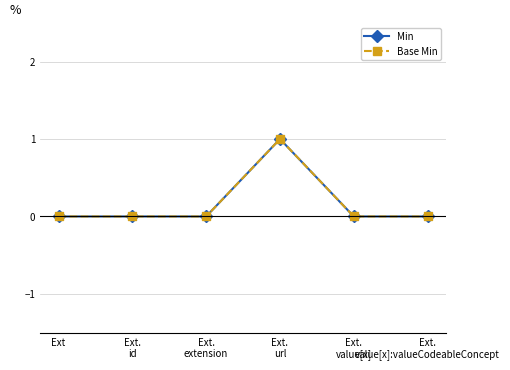

True or false: Base Min and Min cross at least once.

False